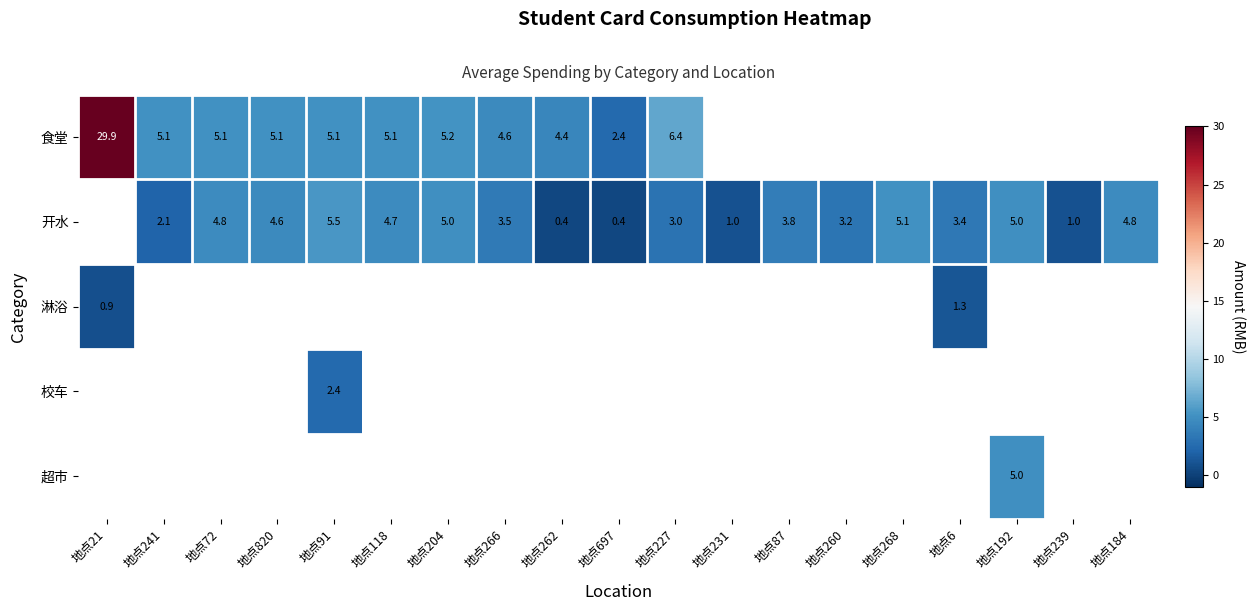

Is it true that 开水 equals 1.1 at 地点241?

False